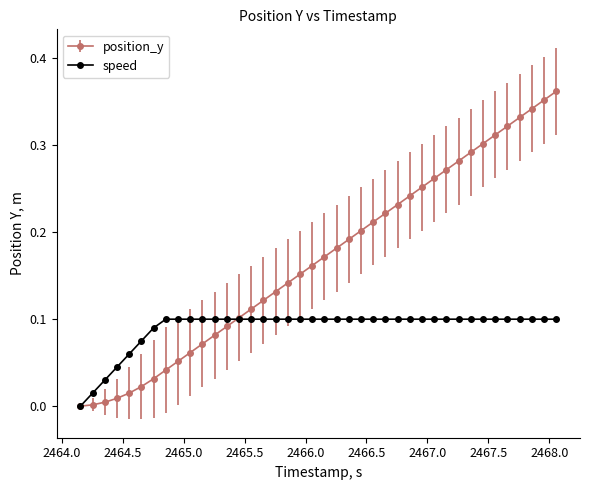

Which series has the widest spread of values?

position_y